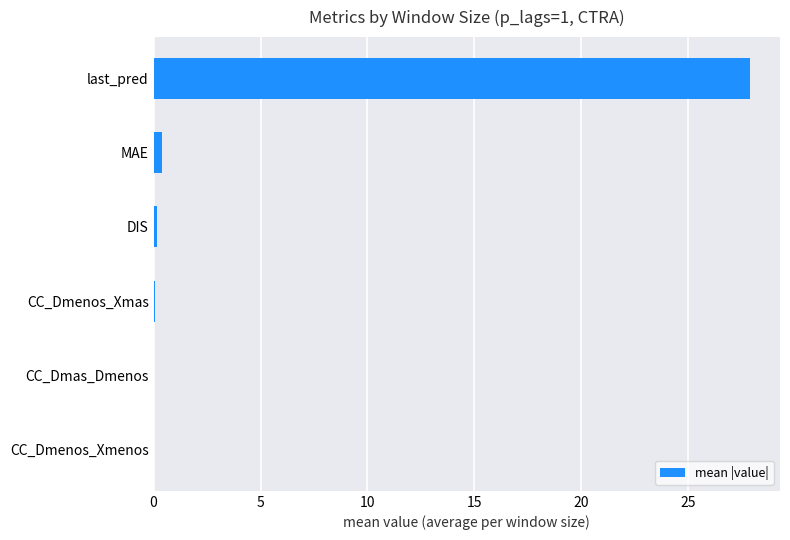

True or false: the data shows 27.9 at last_pred.

True